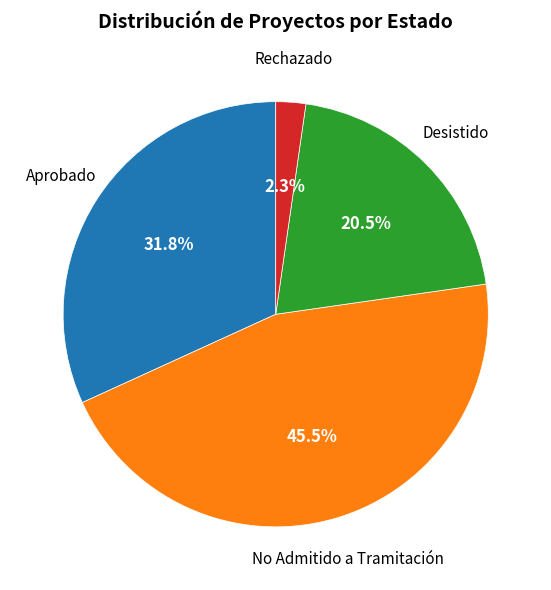

To the nearest percent, what is the difference between the Desistido and No Admitido a Tramitación slice percentages?

25%